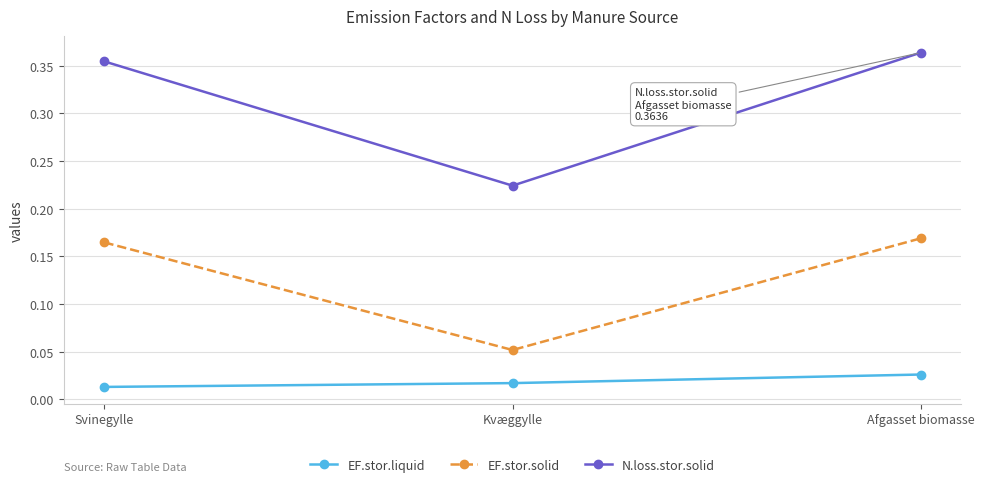

At how many categories does at least one series exceed 0?

3